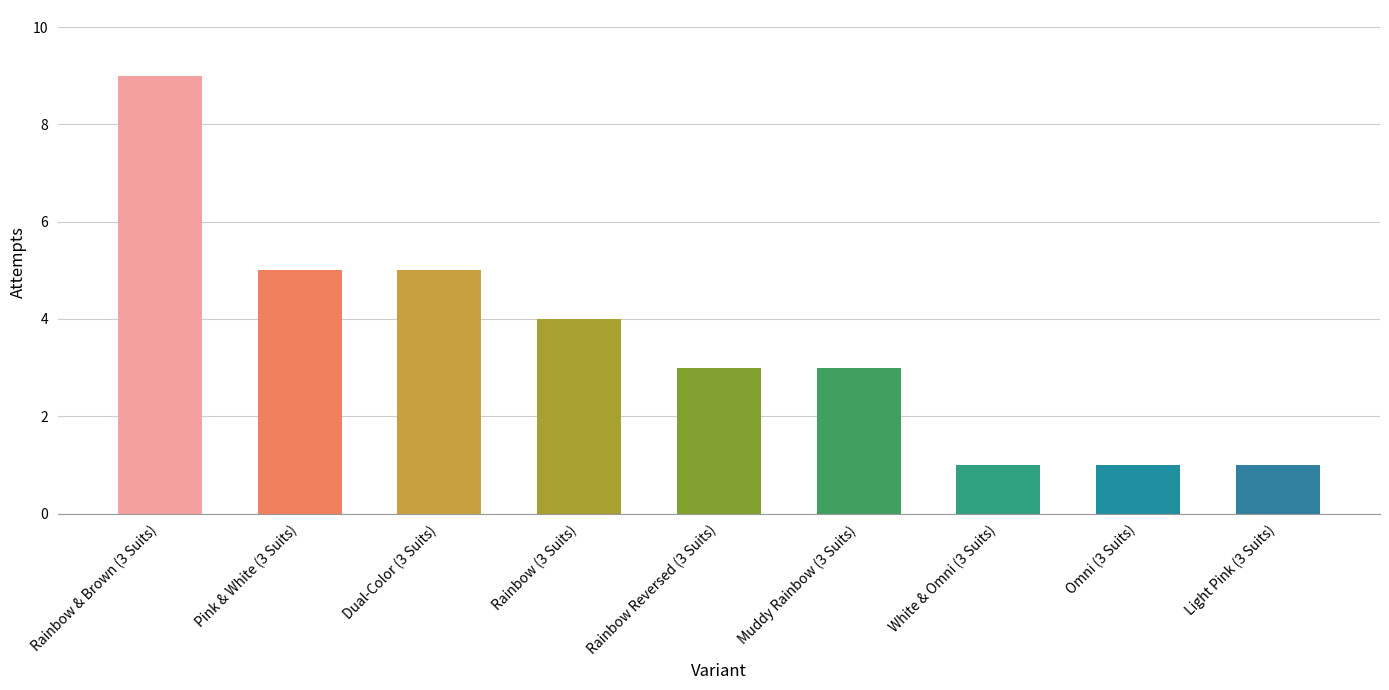

Which has a higher value, Muddy Rainbow (3 Suits) or Omni (3 Suits)?

Muddy Rainbow (3 Suits)